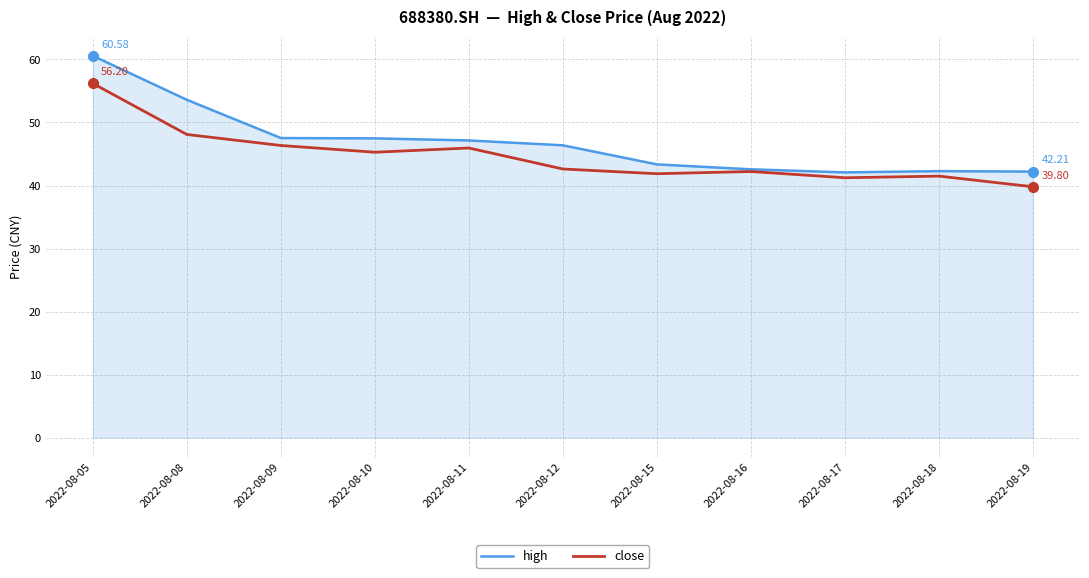

What is the total value across all series at 2022-08-17?

83.3